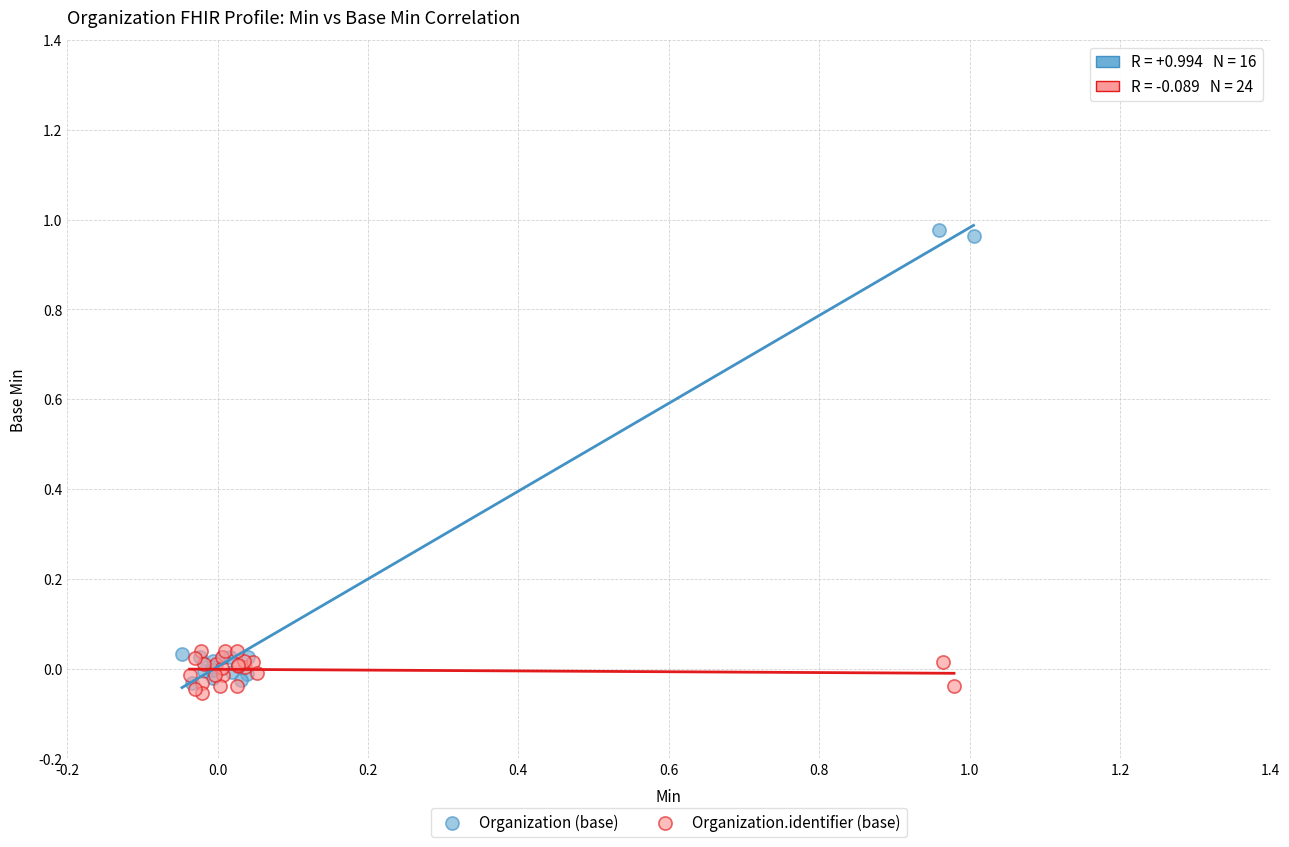

Which series has the largest Y range (max minus min)?

Organization (base)